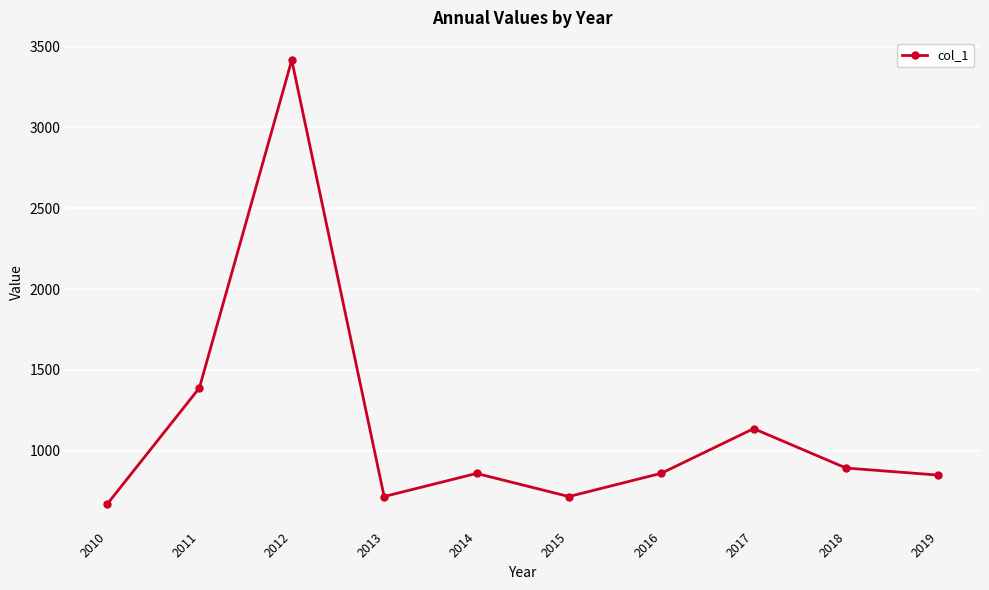

Where is the data nearest to the value 2042?

2011